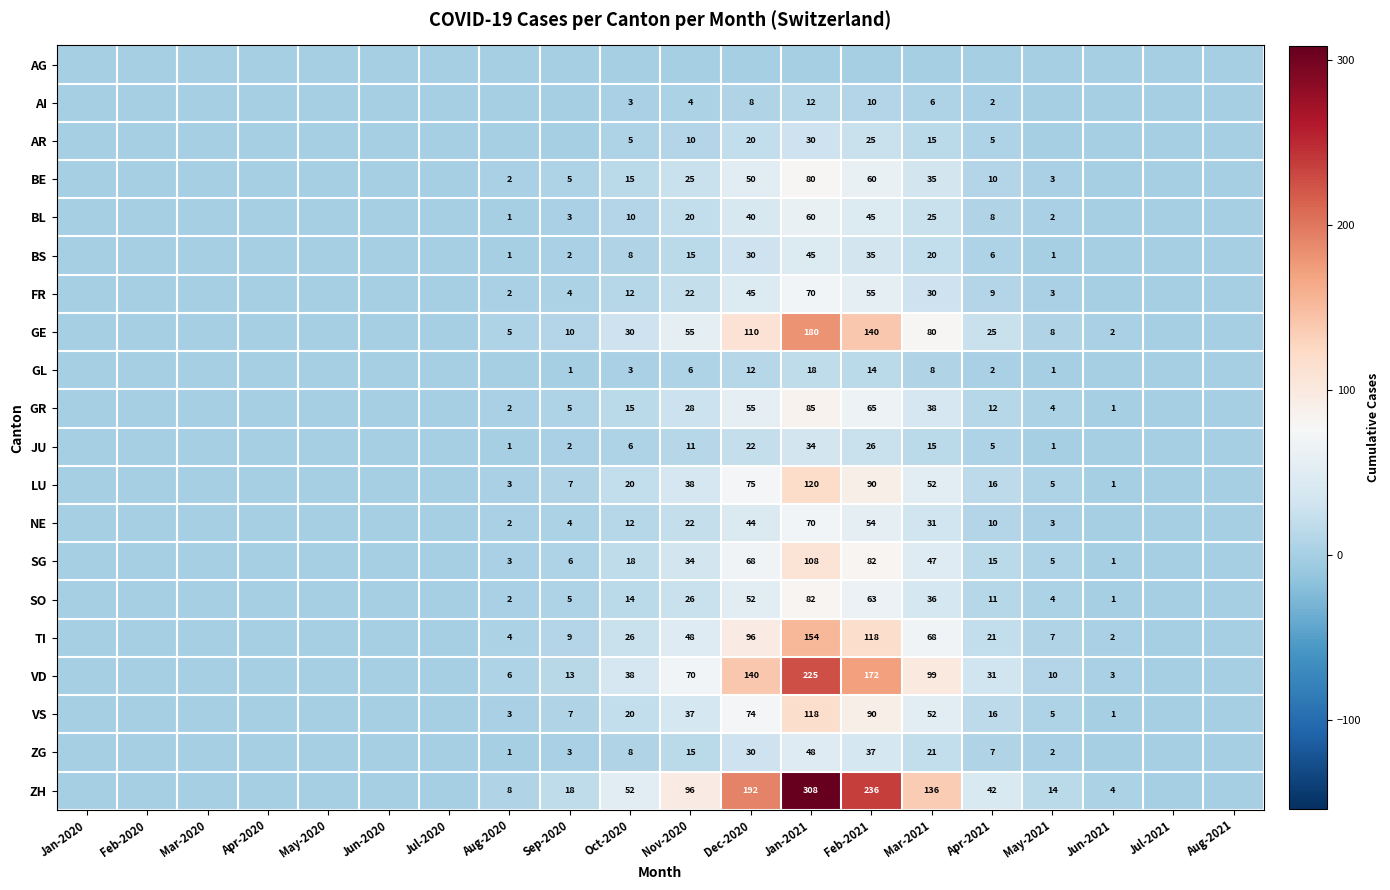

True or false: GE has a value of 29 at Mar-2021.

False